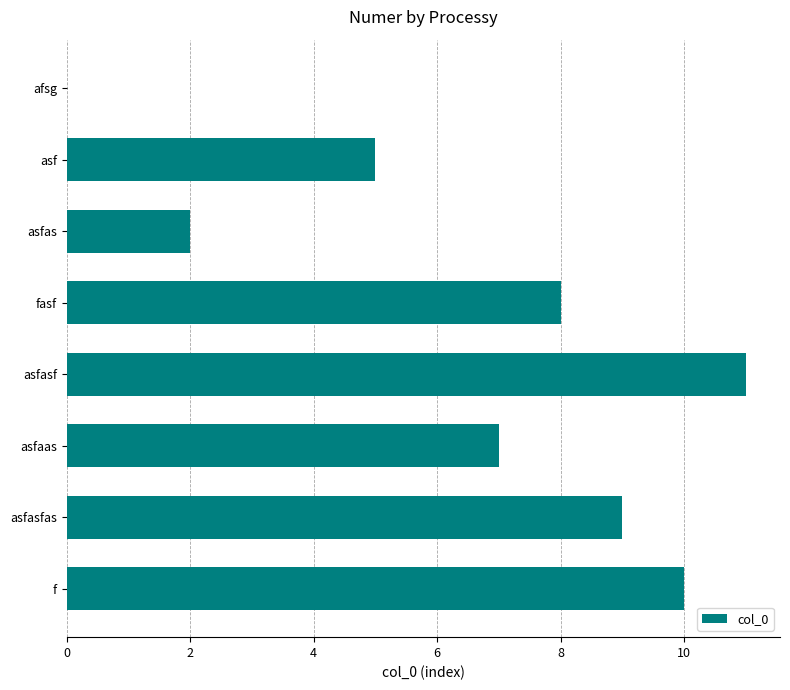

How many series are shown in this chart?

1